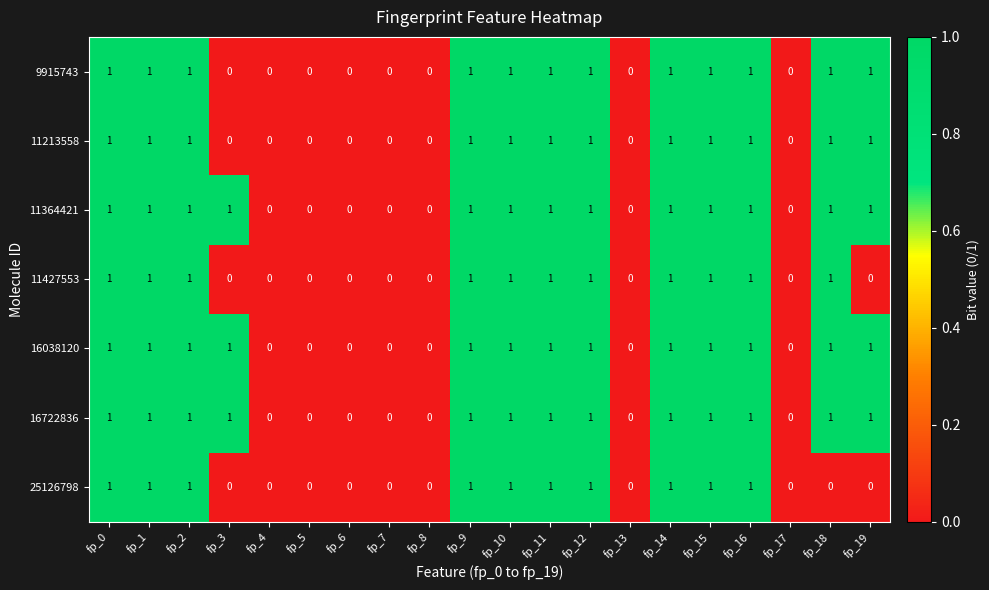

Count the 11364421 values in the range 0 to 1.

20